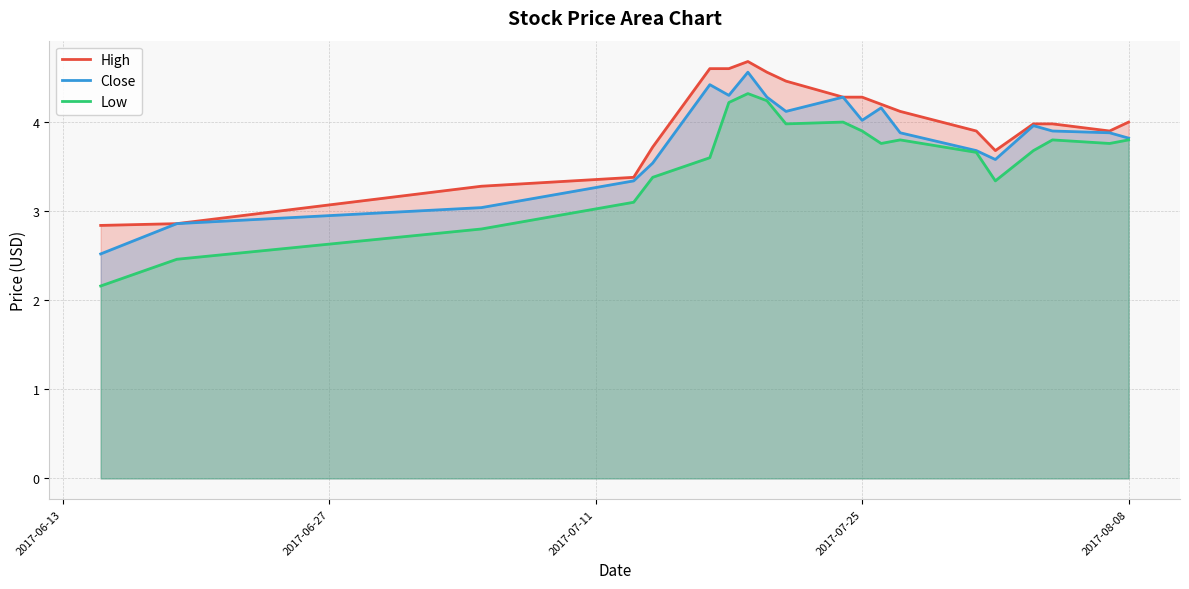

Which series has the largest range (max minus min)?

Low